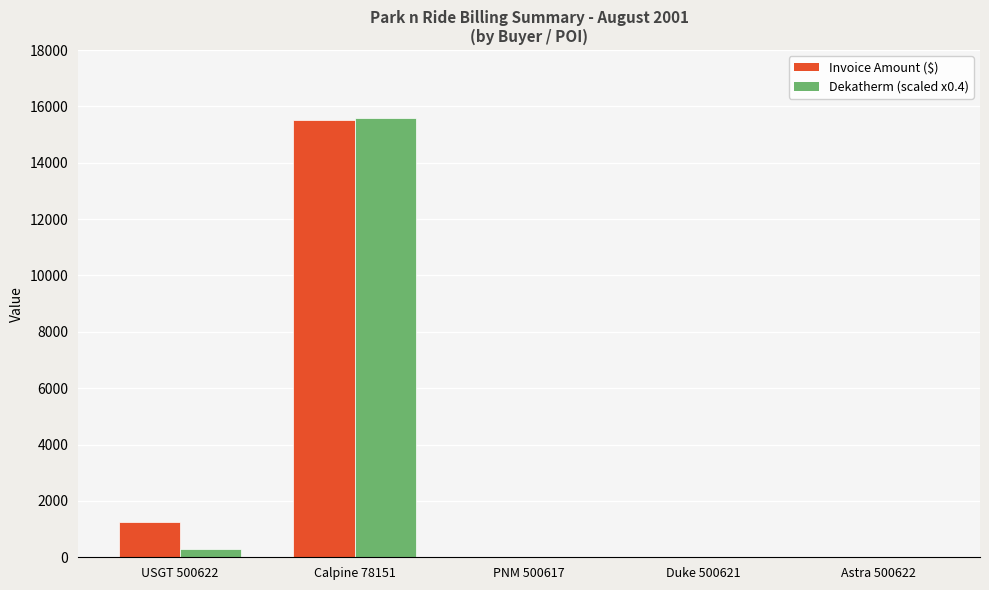

What is the sum of all Invoice Amount ($) values?

16791.6